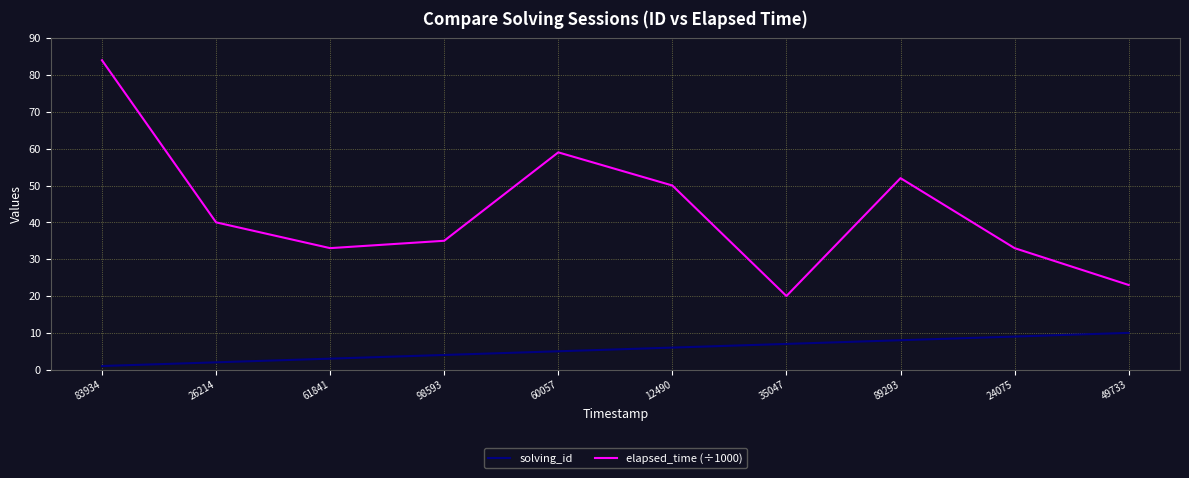

What is the total value across all series at 89293?

60